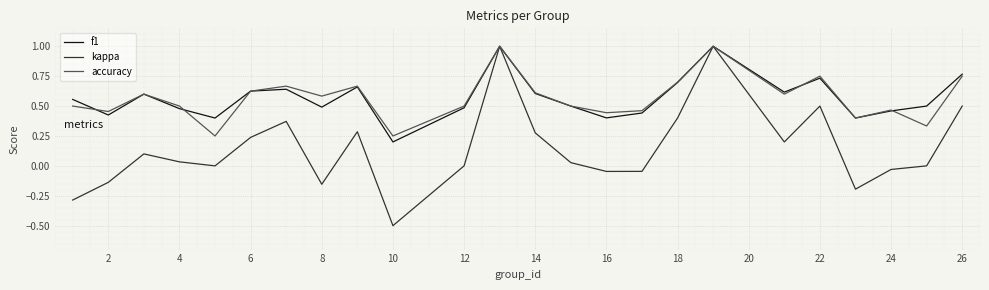

Which series has the widest spread of values?

kappa